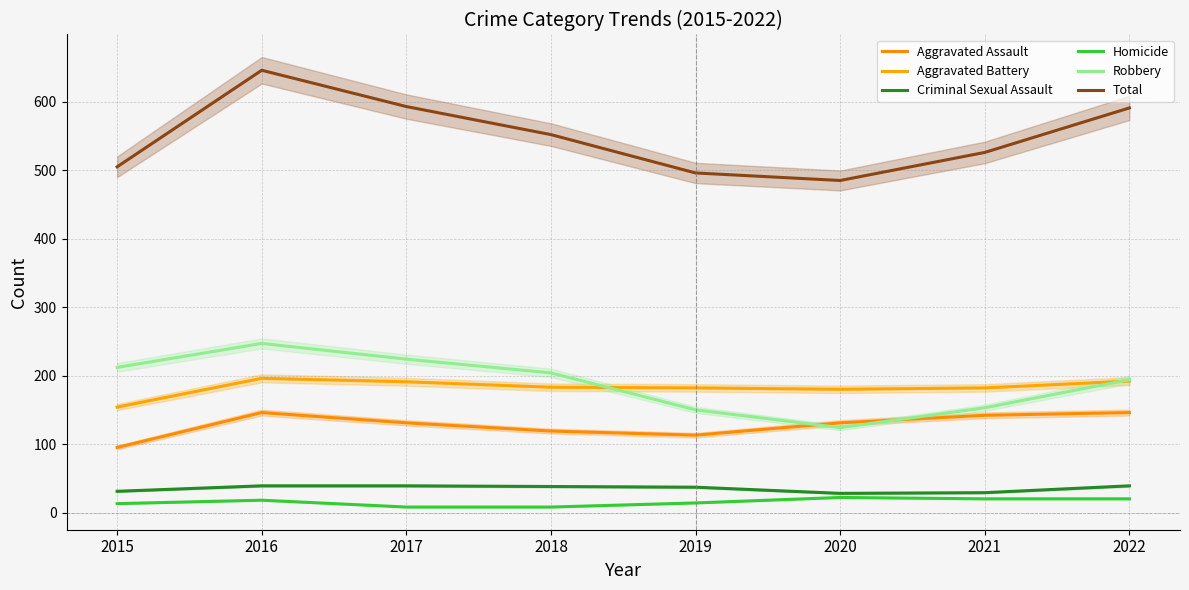

Which series has the largest total across all categories?

Total